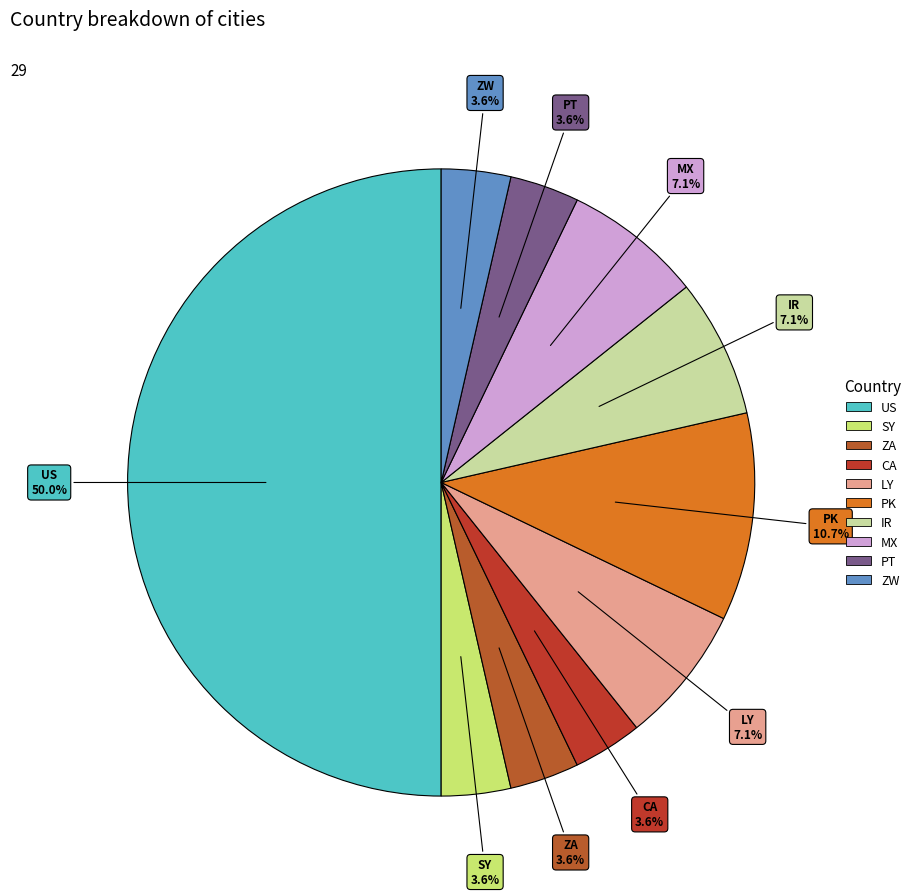

Which slice is the largest?

US